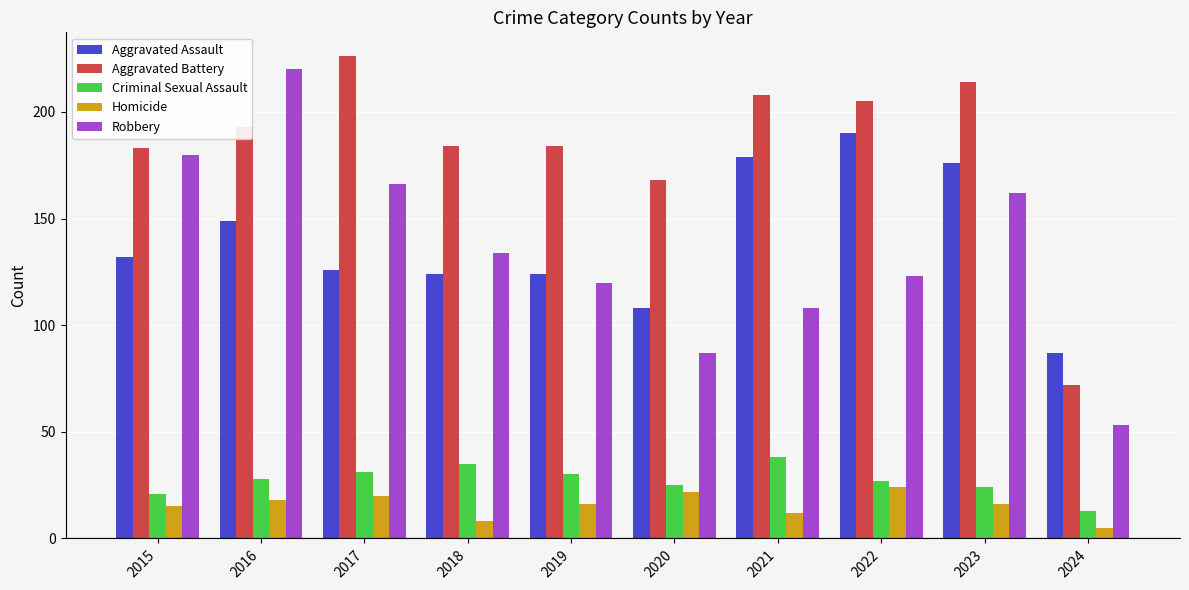

Read the Aggravated Battery value at 2021, to the nearest 50.

200